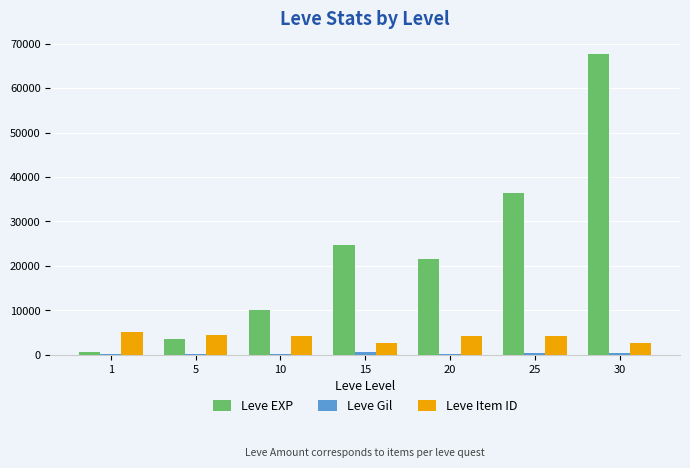

Where does the Leve EXP series first go above 21600?

15